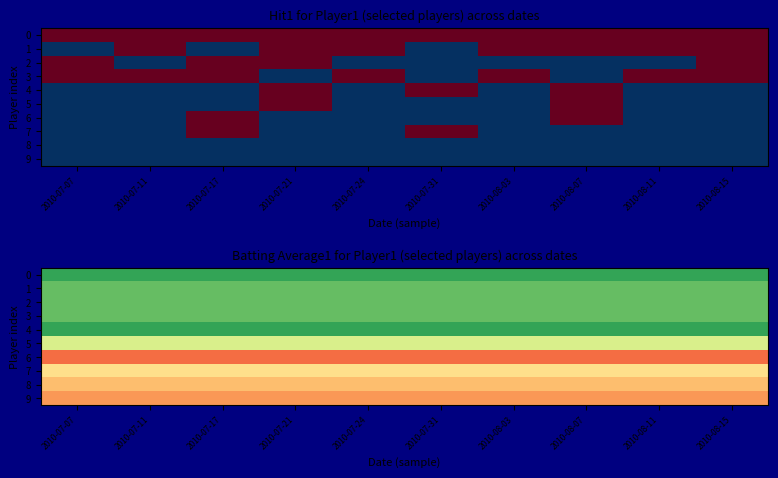

Is the value of 9 at 2010-07-17 greater than the value of 6 at 2010-08-11?

Yes